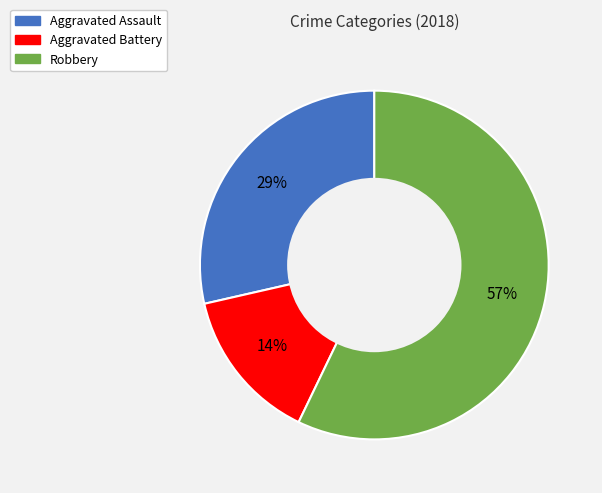

How many segments does this pie chart have?

3